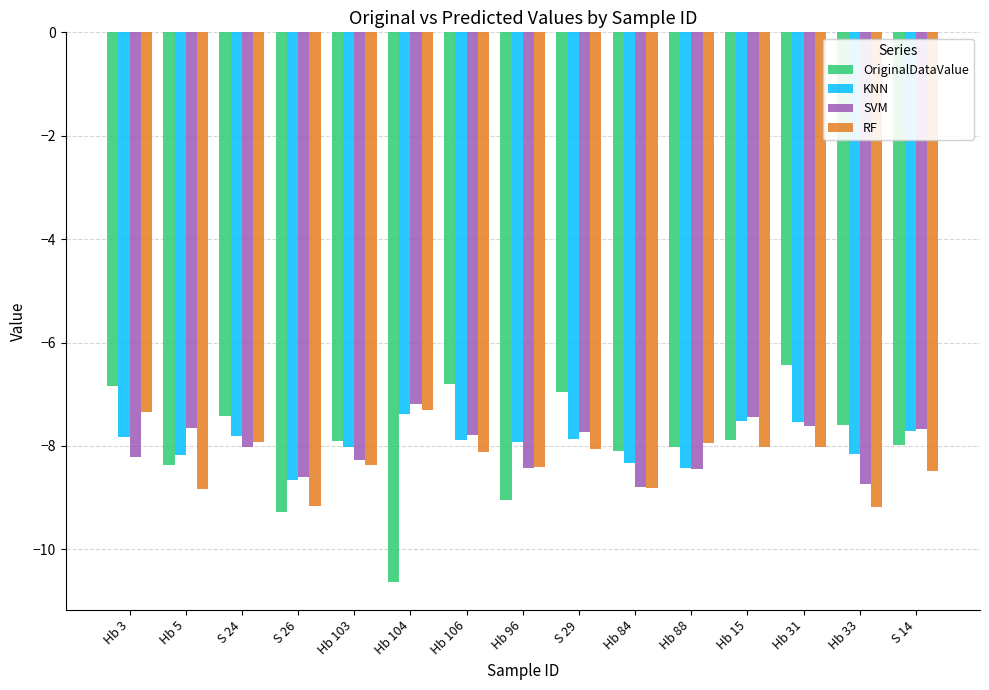

What is the sum of all KNN values?

-119.3